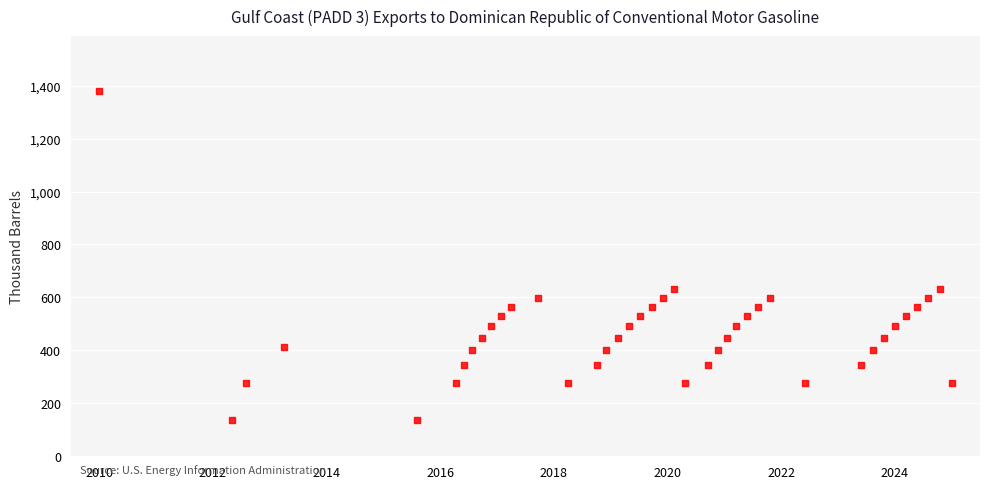

What is the range of X values (max minus min)?

15.0